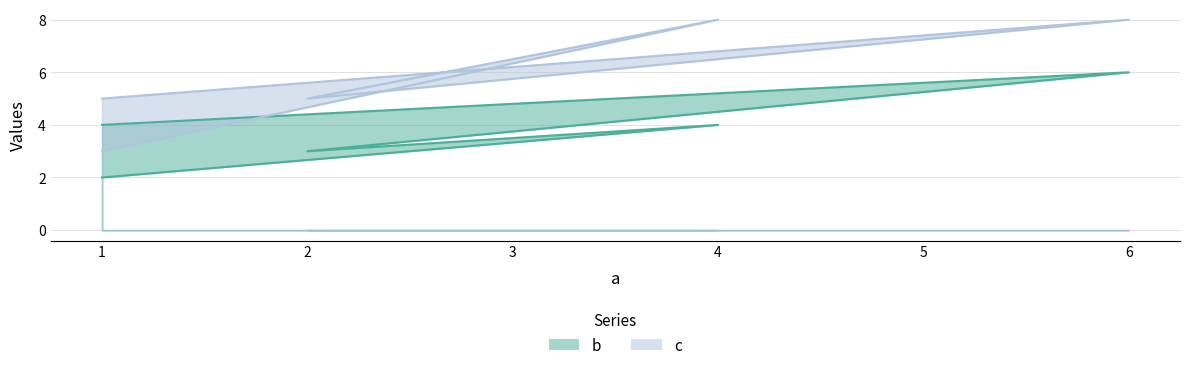

How many data points does each series have?

5